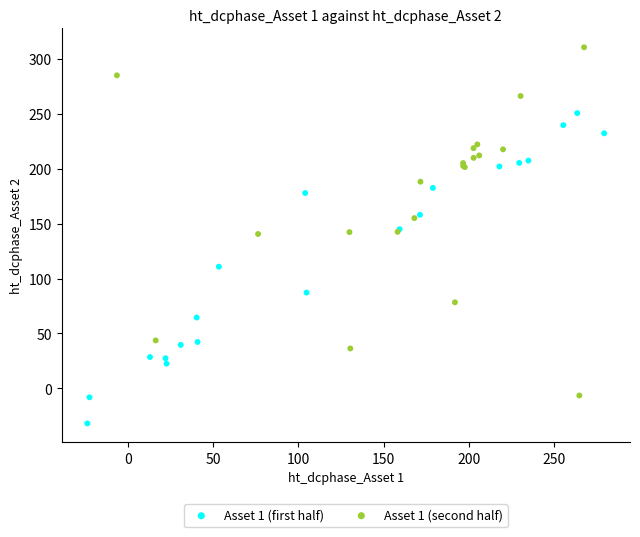

Which series has the widest spread of Y values?

Asset 1 (second half)